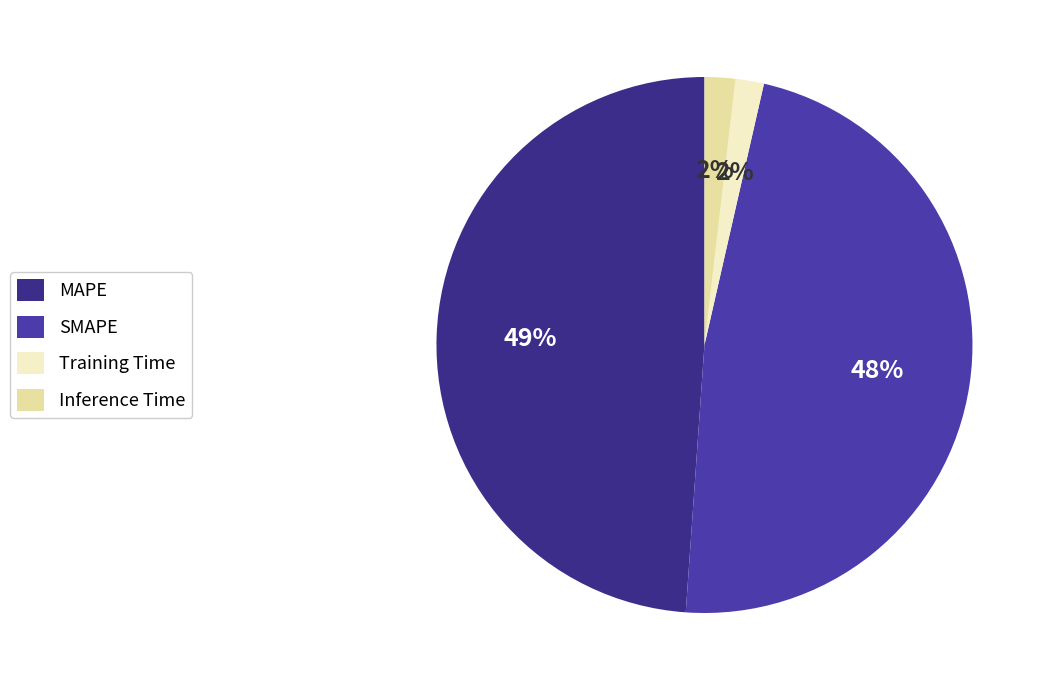

Count the number of slices in the pie.

4